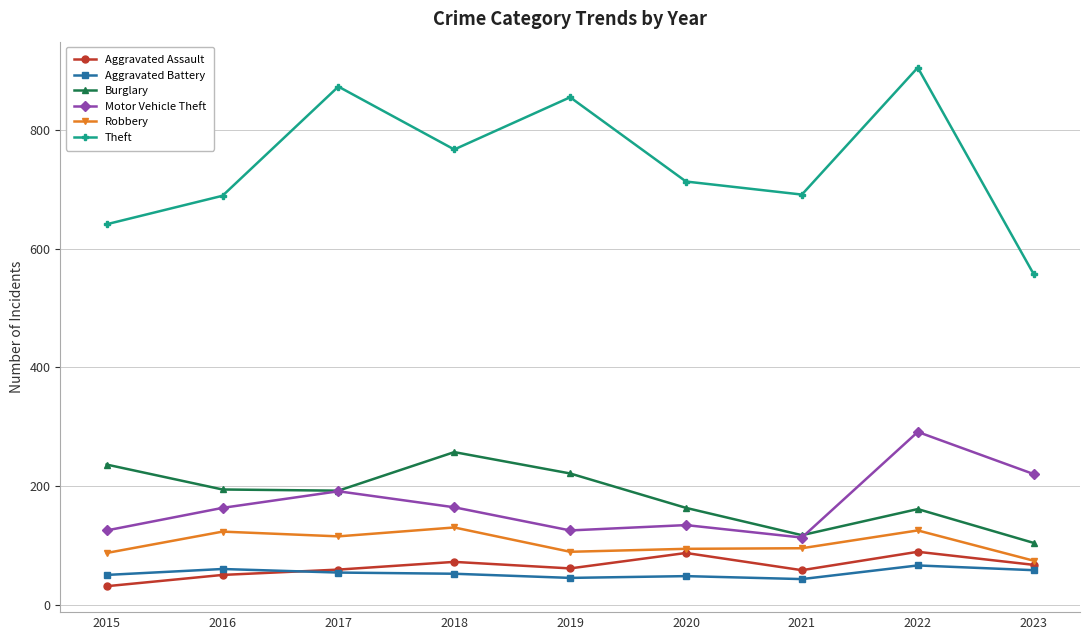

True or false: Aggravated Battery has more than 0 interior local peaks.

True